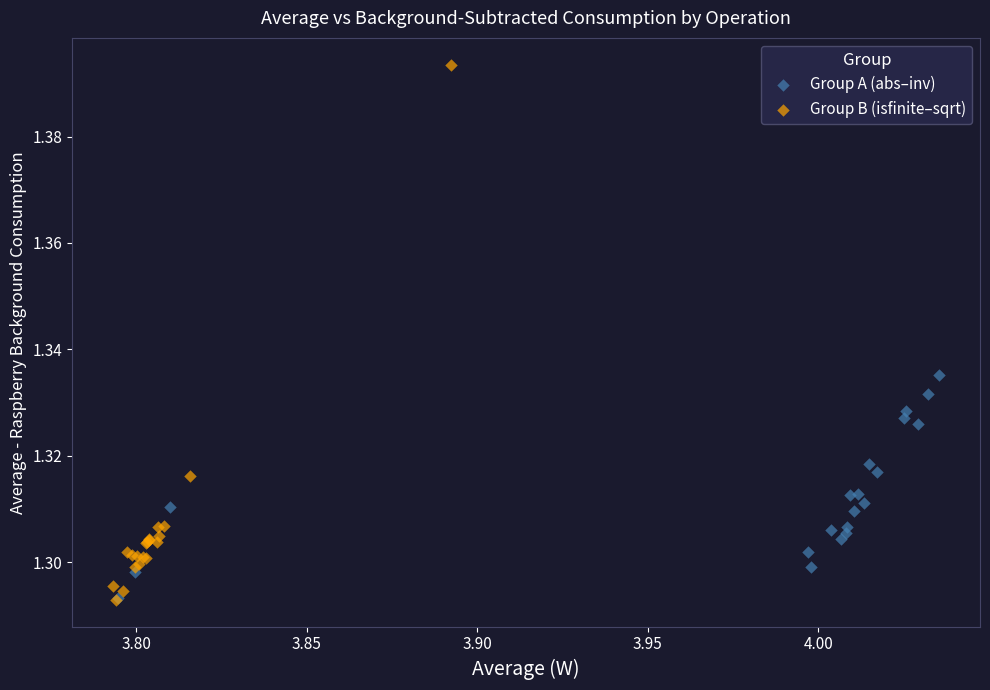

Which series has the largest Y range (max minus min)?

Group B (isfinite–sqrt)